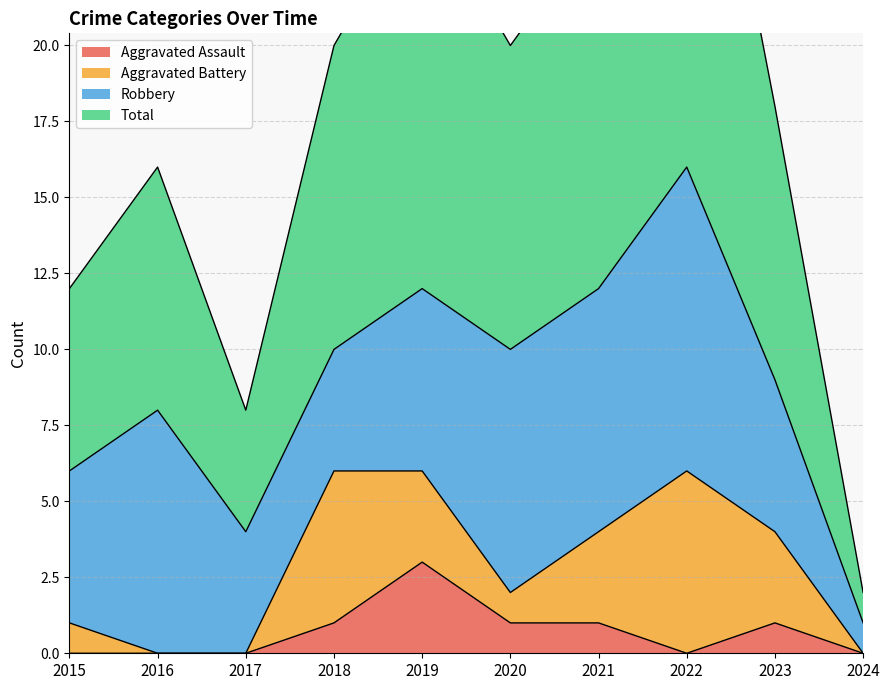

Which series has the widest spread of values?

Total